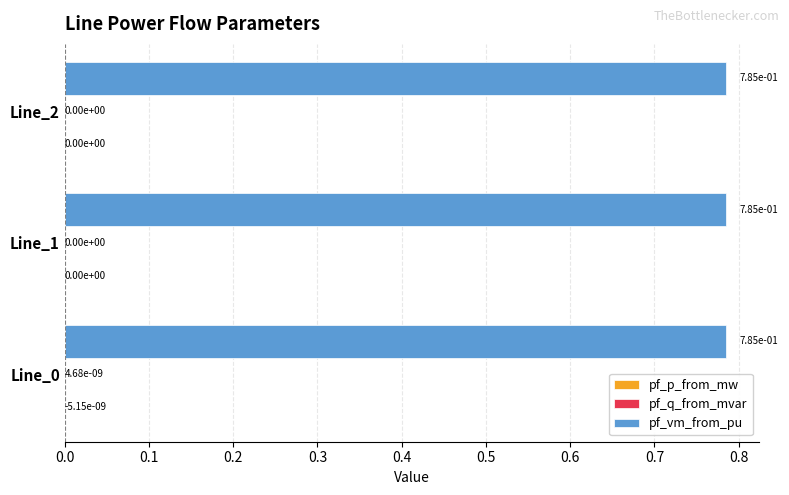

Is it true that pf_vm_from_pu equals 0.2 at Line_2?

False